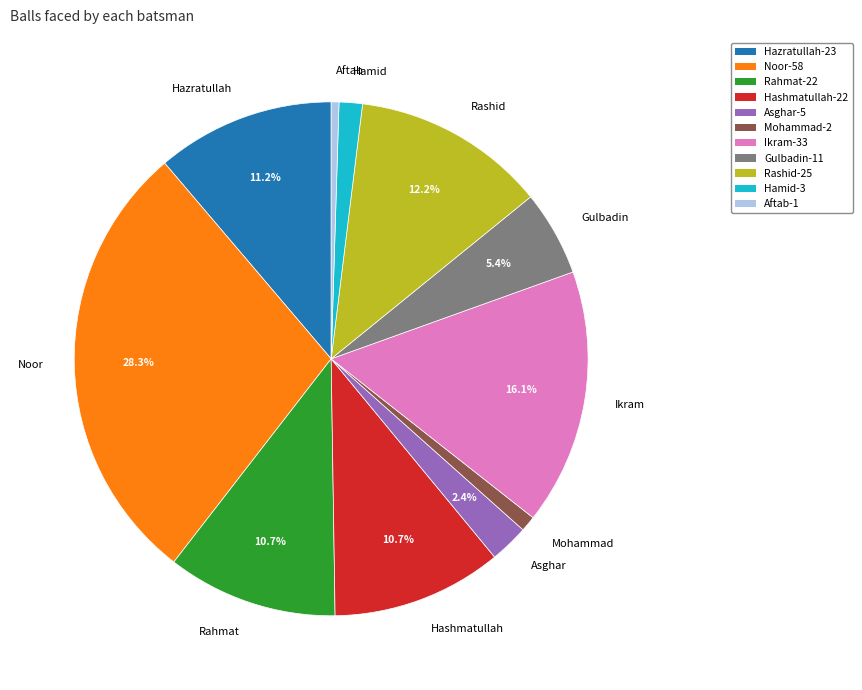

Combined, what portion of the pie is Gulbadin and Hashmatullah?

16.1%